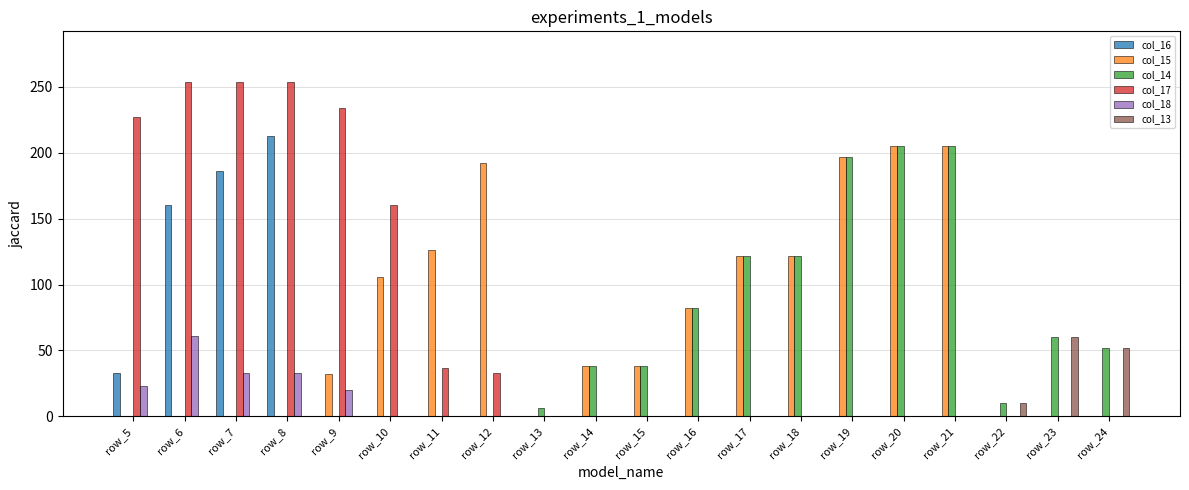

What is the sum of all col_15 values?

1465